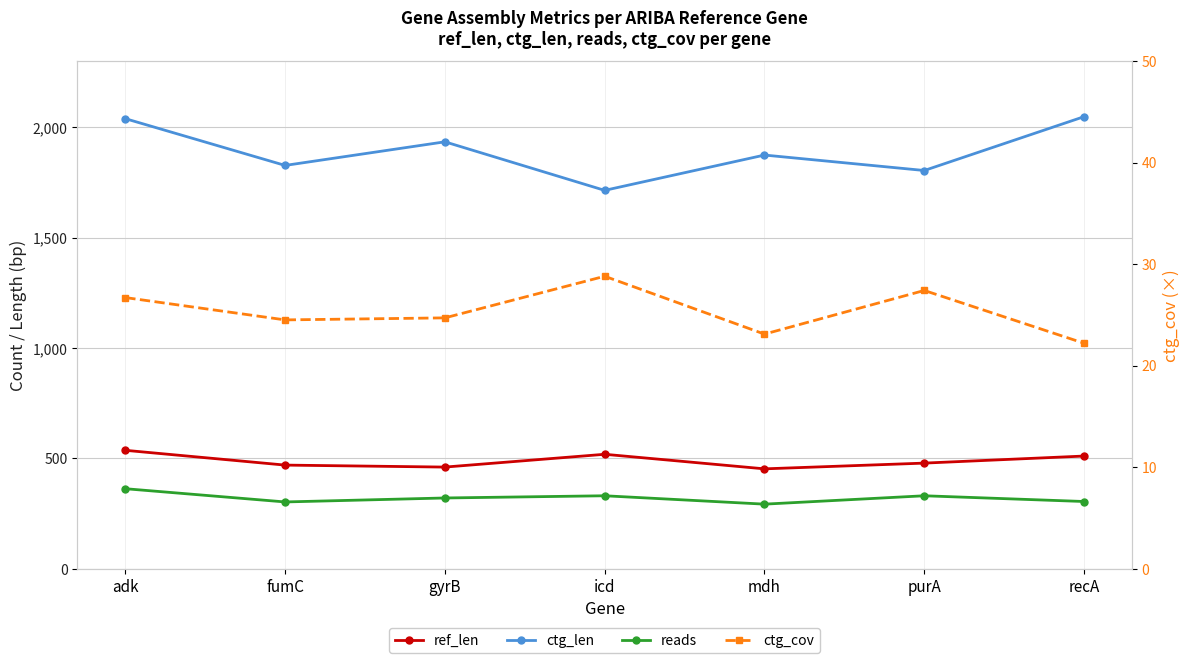

Where is the first local maximum for ctg_cov?

icd